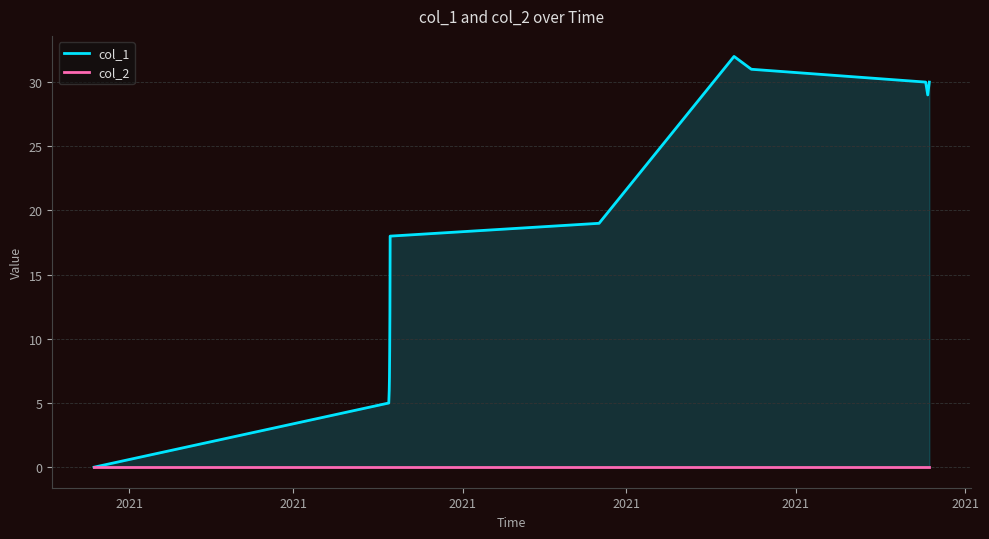

The col_2 series shows 0 at 2021. True or false?

True